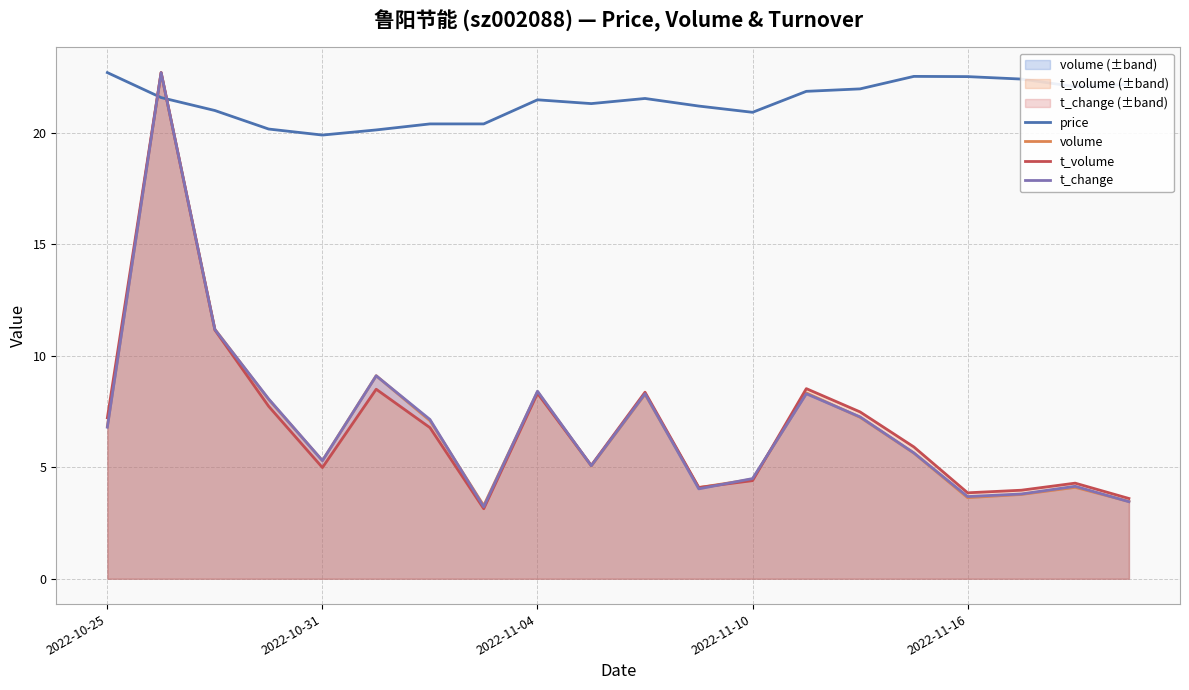

True or false: price and t_volume cross at least once.

True